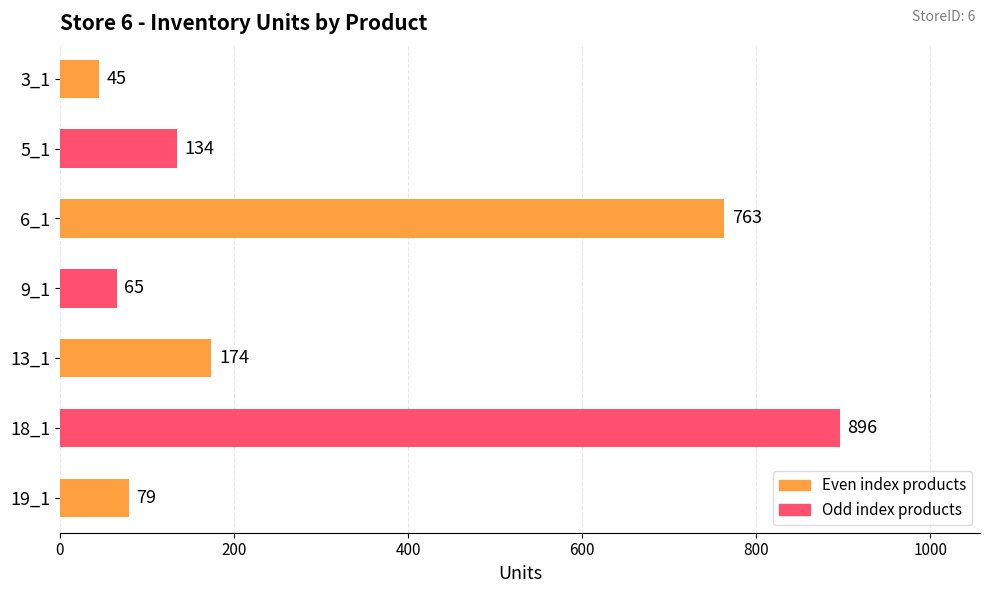

Rank the categories by value from highest to lowest.

18_1, 6_1, 13_1, 5_1, 19_1, 9_1, 3_1